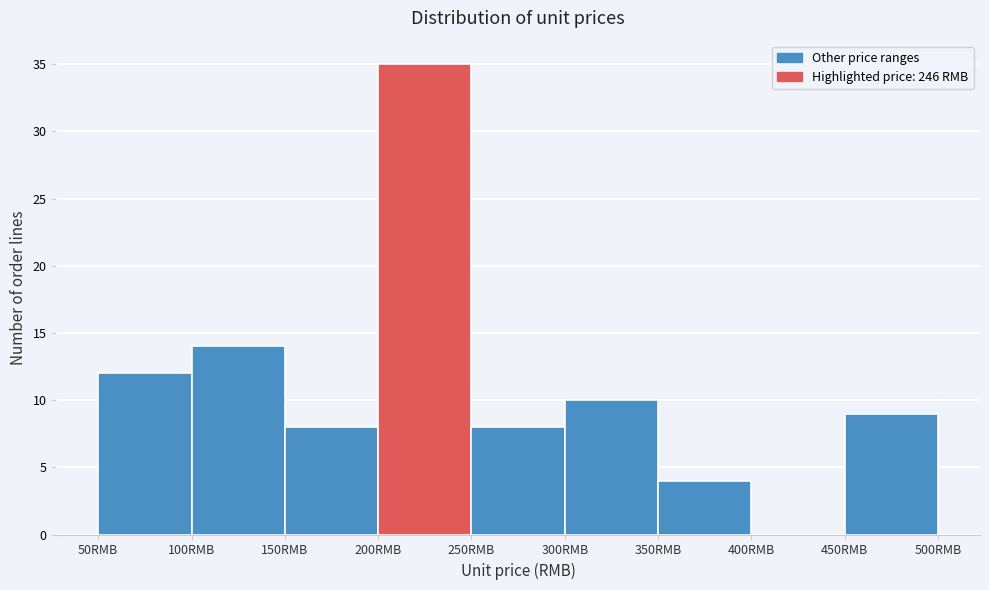

What is the height of the bar covering 350 to 400 on the x-axis? The values are not printed on the chart, so give them approximately, as read against the axis.

4